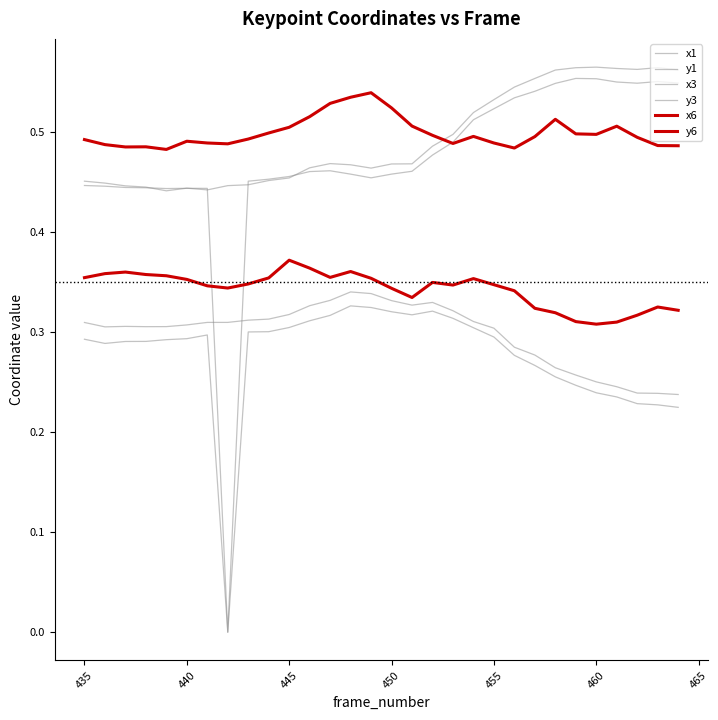

How many x3 values are between 0 and 1?

30